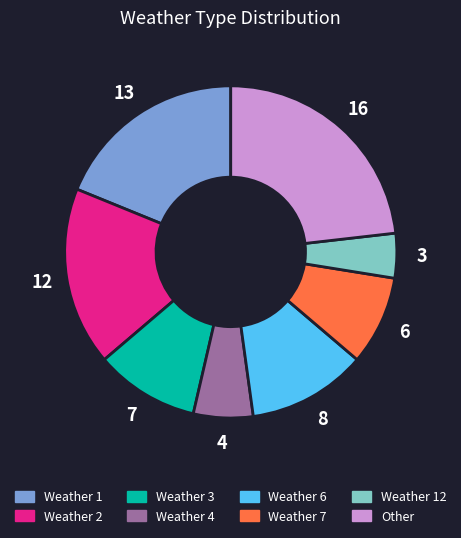

Is there a majority slice in this chart?

No